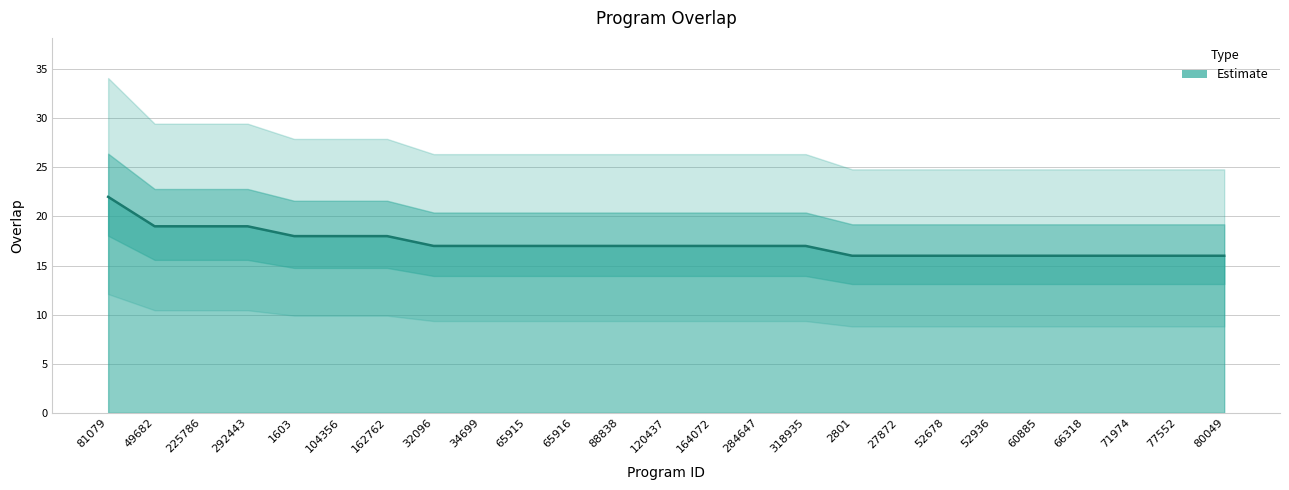

Which label corresponds to the smallest value in the chart?

2801